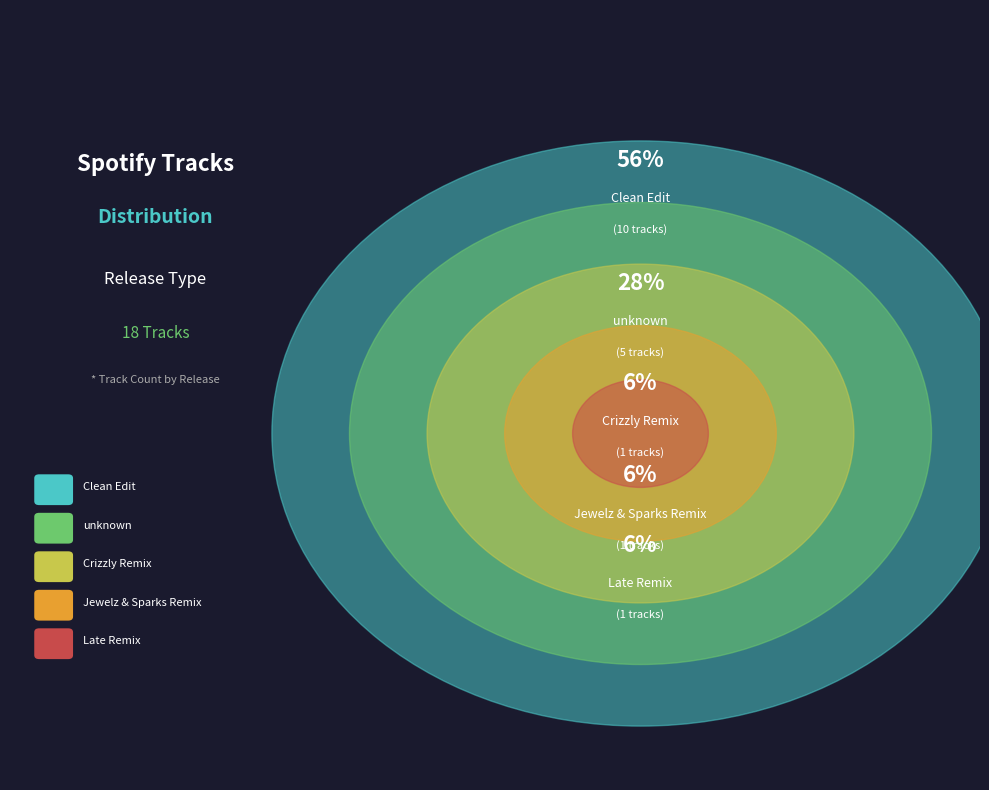

Is the sum of unknown and Late Remix greater than half?

No